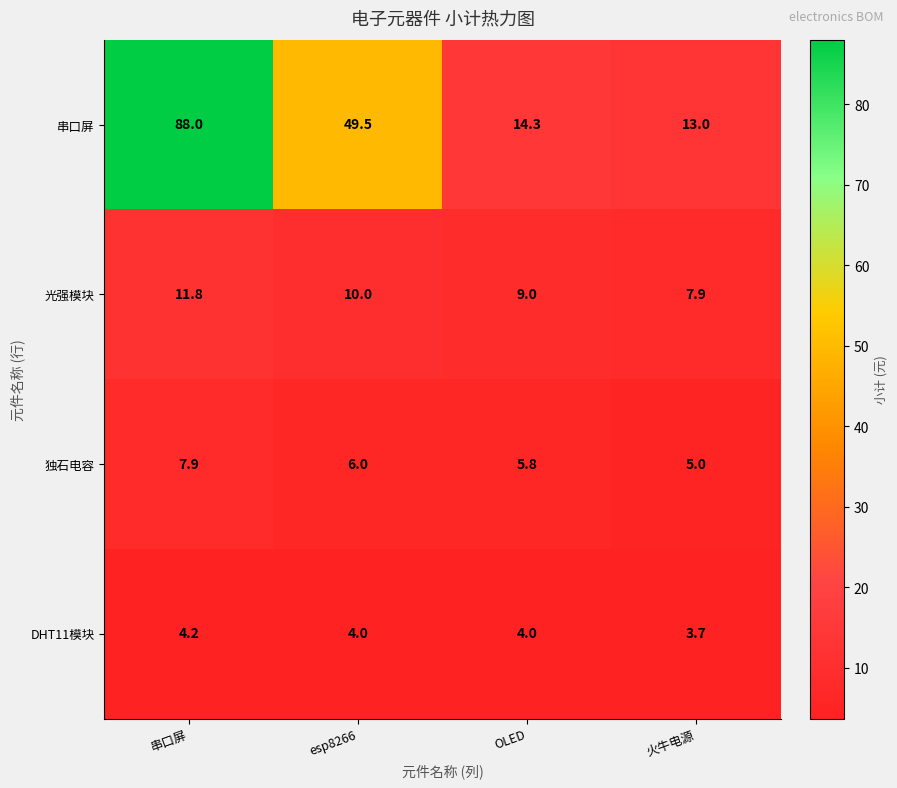

The value of 串口屏 at 火牛电源 is 13.0. True or false?

True